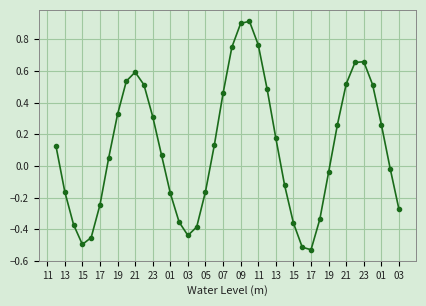

How many lines are shown in the chart?

1